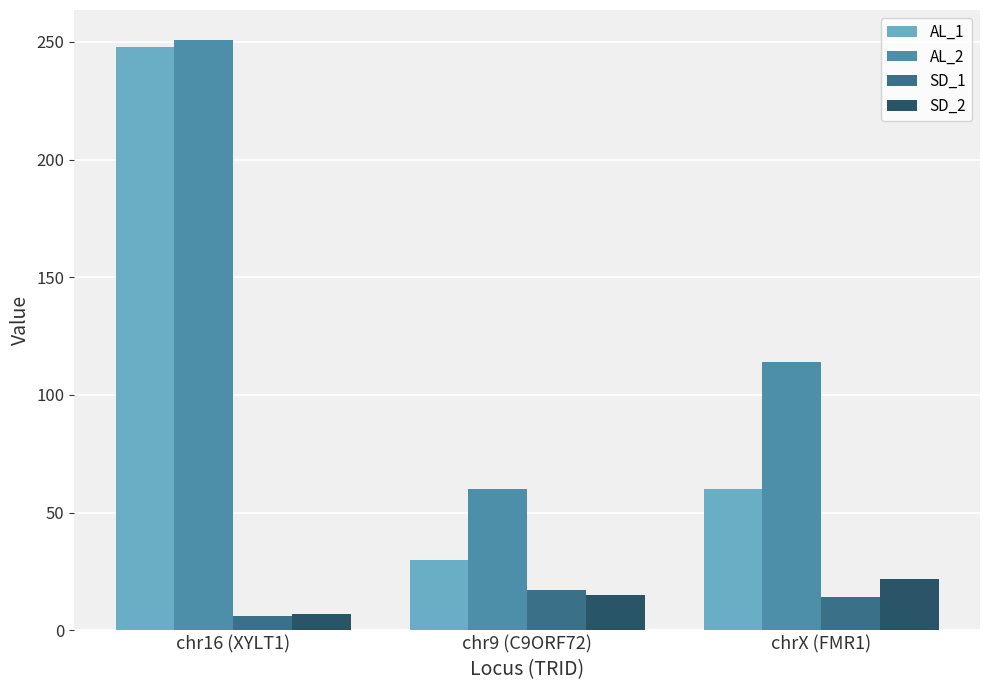

What is the average value of the SD_1 series?

12